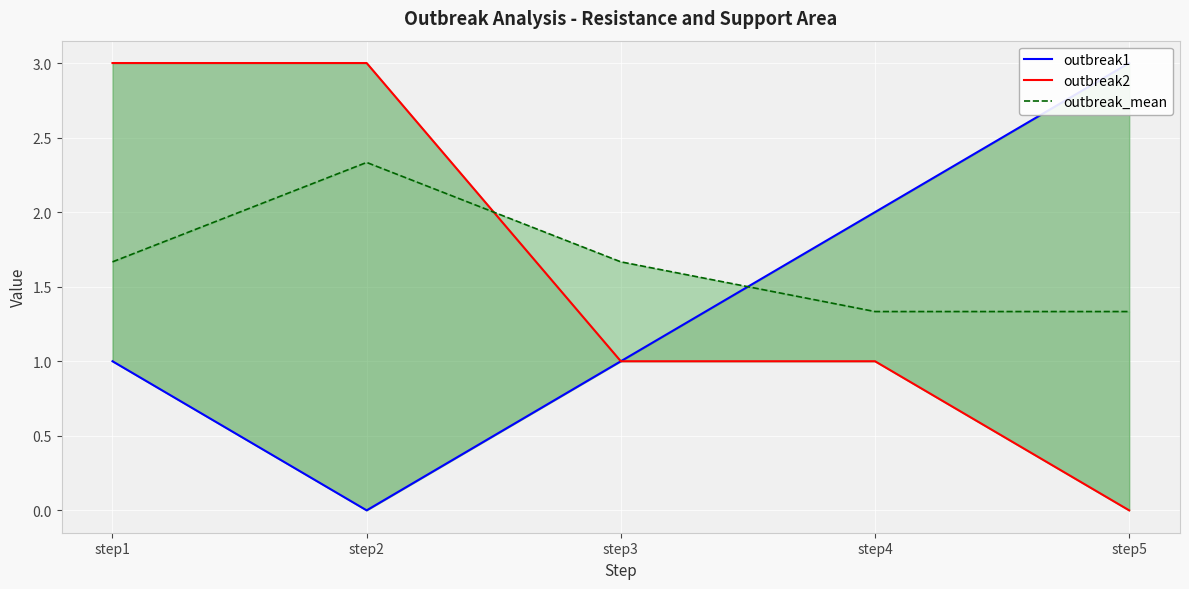

Which series has the largest total across all categories?

outbreak_mean